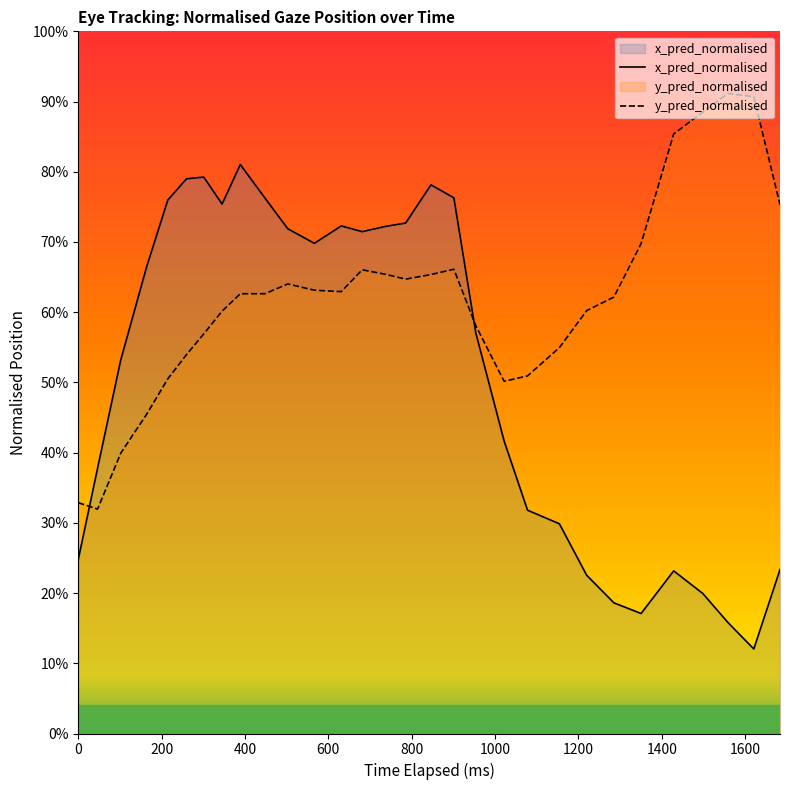

How many data points does each series have?

30